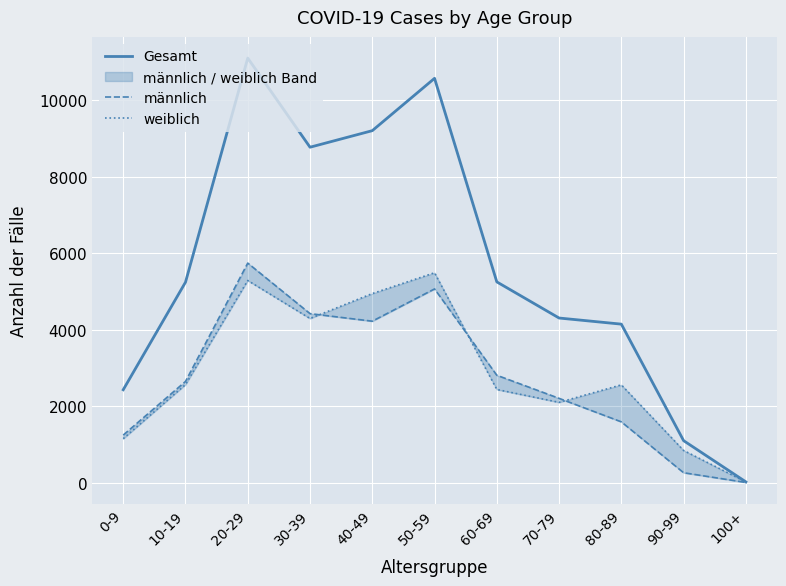

How many values in the männlich series are below 2644?

5